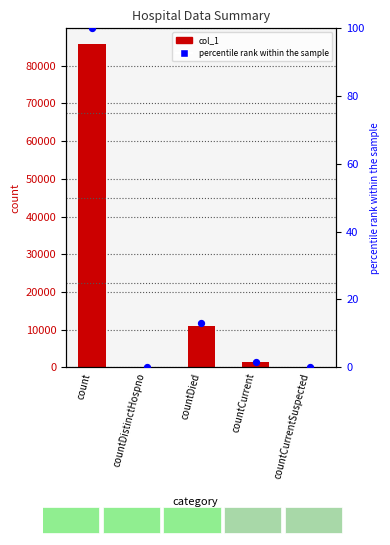

At which category is the sum across all series the highest?

count